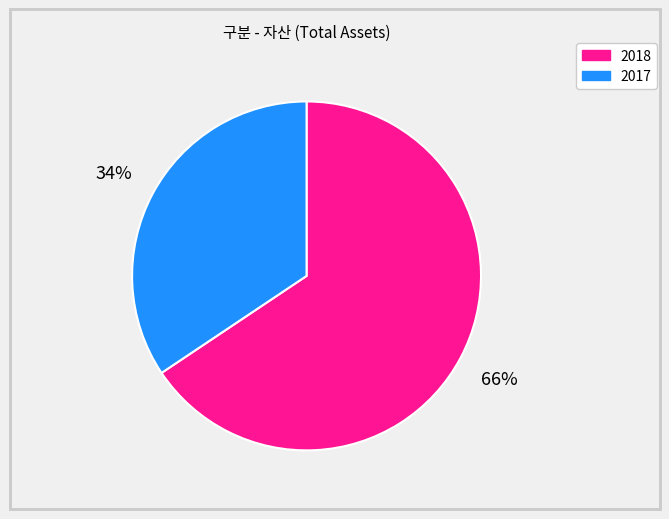

To the nearest percent, what is the average slice percentage?

50%